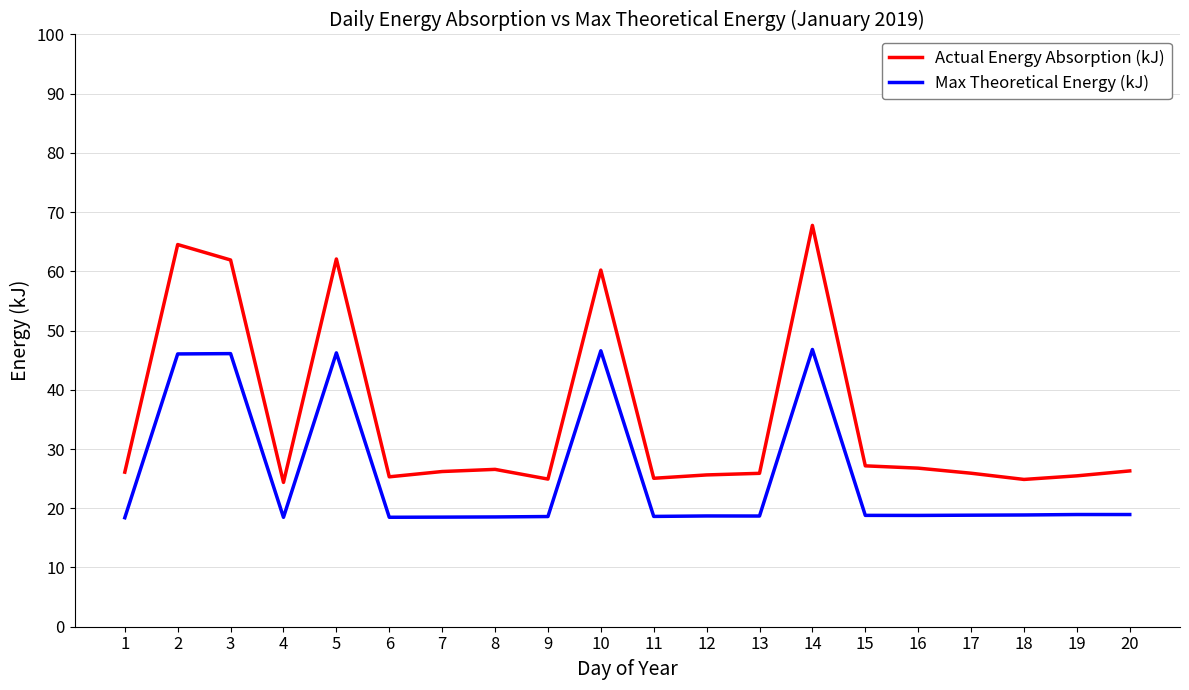

Which series has the largest range (max minus min)?

Actual Energy Absorption (kJ)